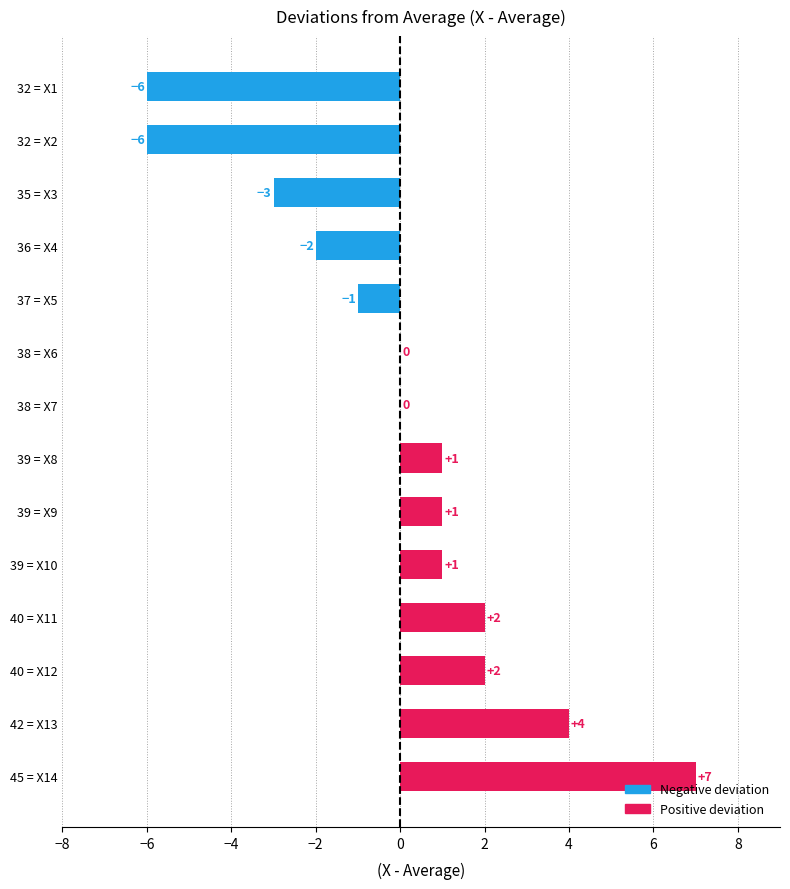

At which category does the chart reach its peak across all series?

45 = X14